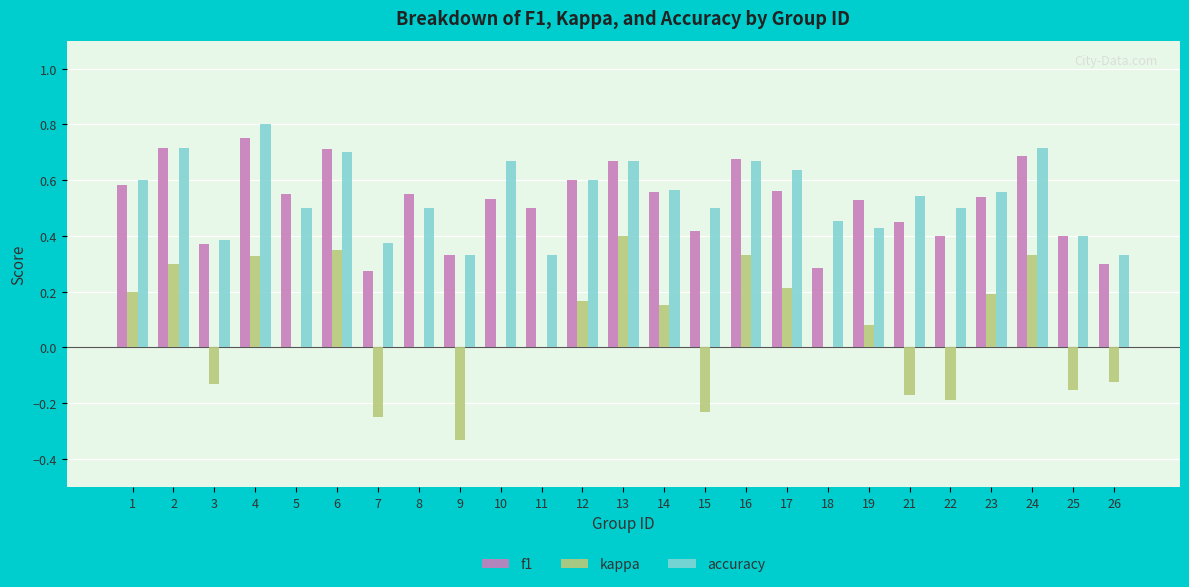

What is the sum of all kappa values?

1.5